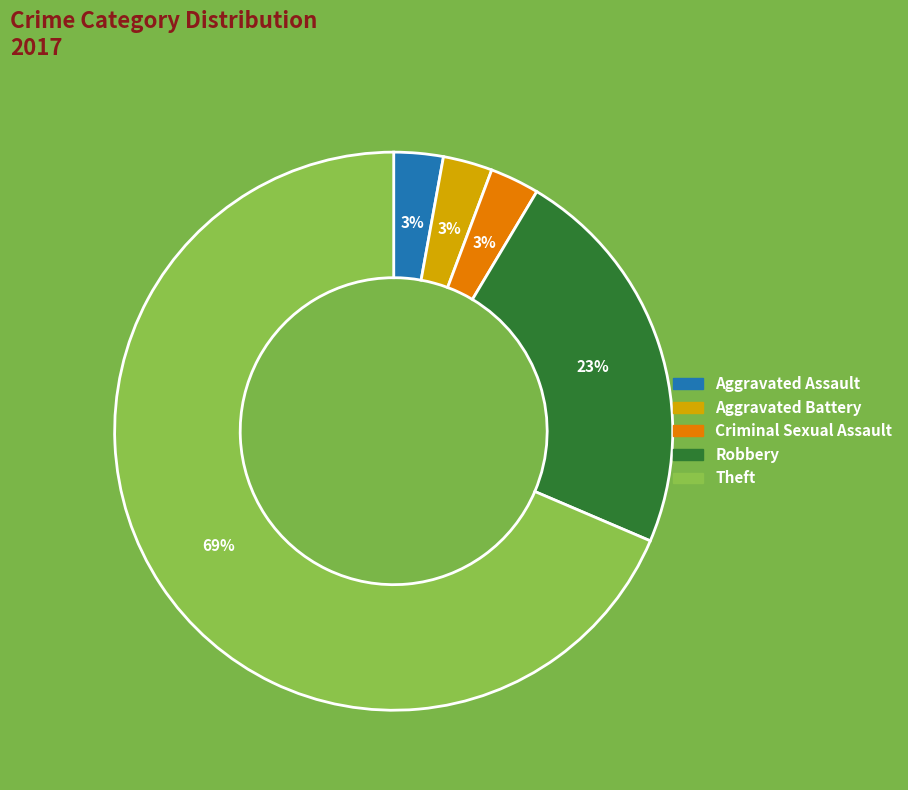

Does any single category account for the majority?

Yes